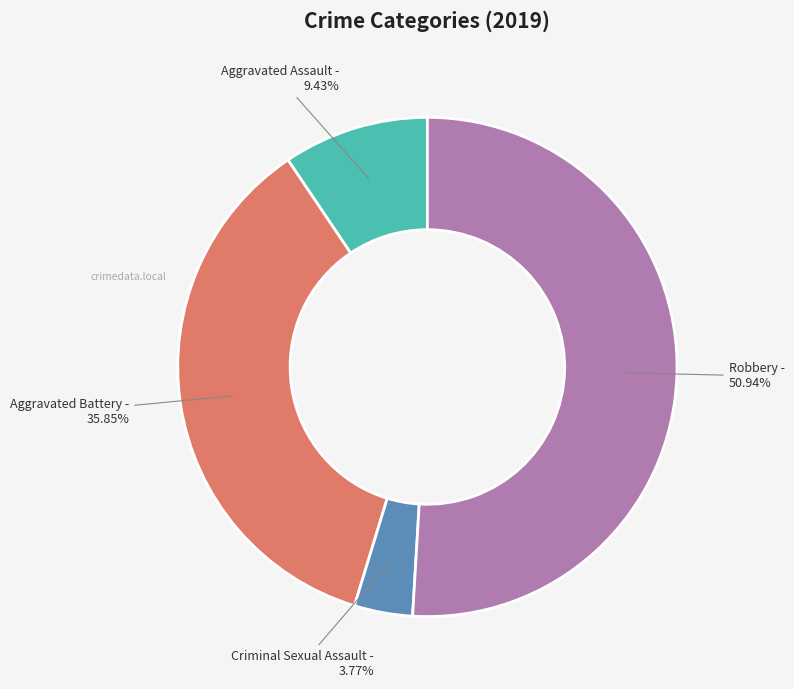

Does any single category account for the majority?

Yes